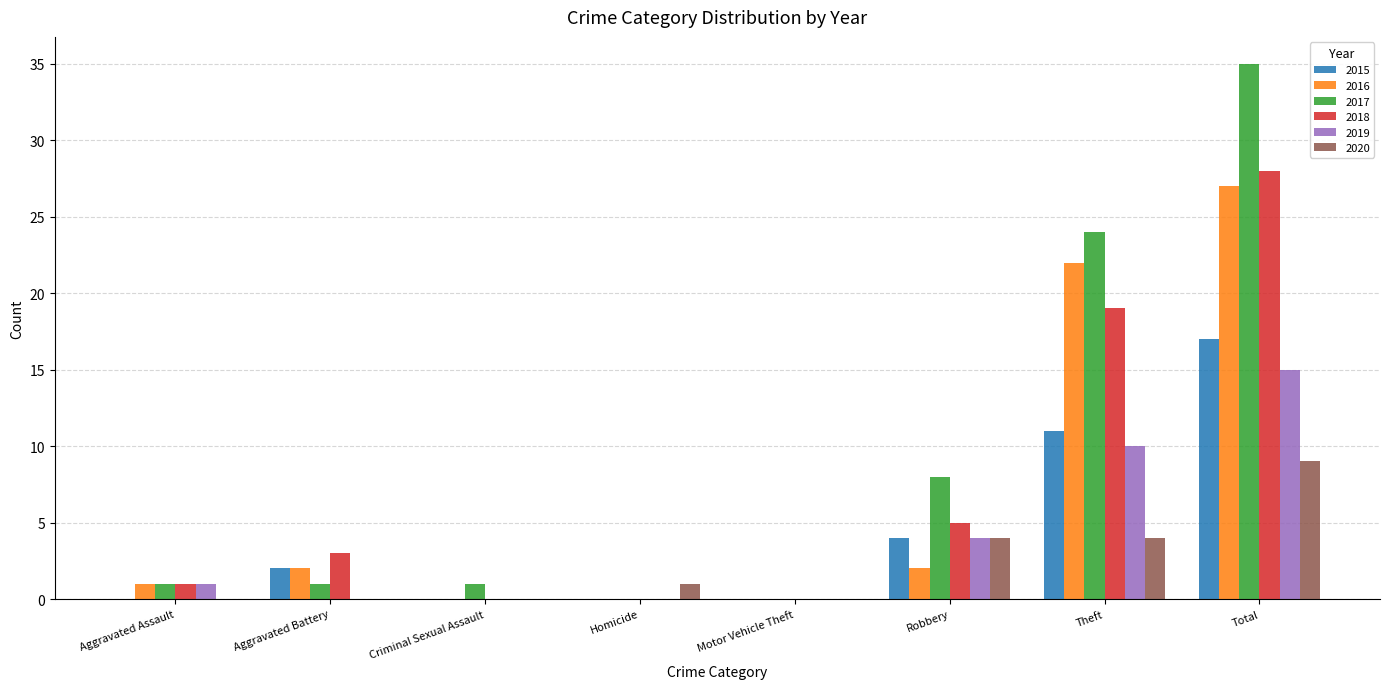

What is the greatest value displayed?

35